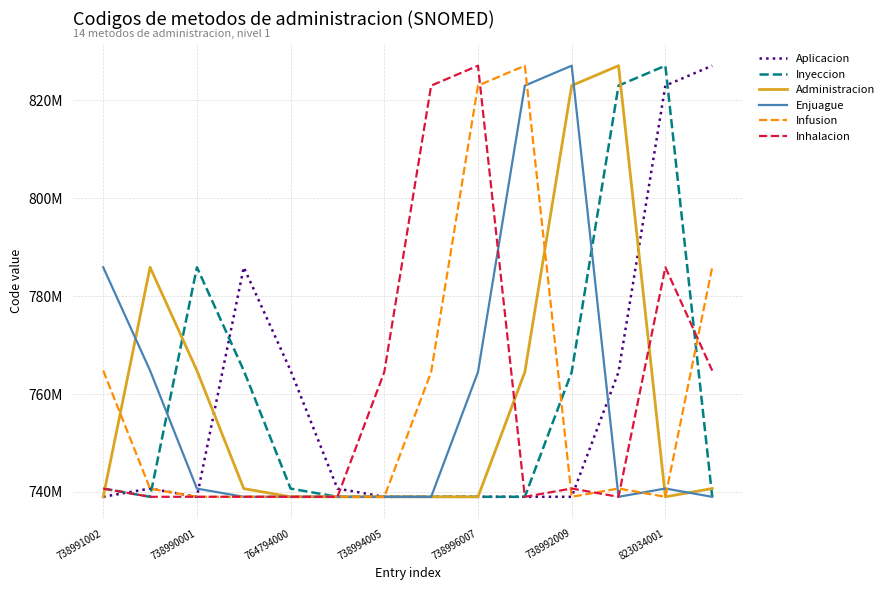

What are all the series names shown in the legend?

Aplicacion, Inyeccion, Administracion, Enjuague, Infusion, Inhalacion